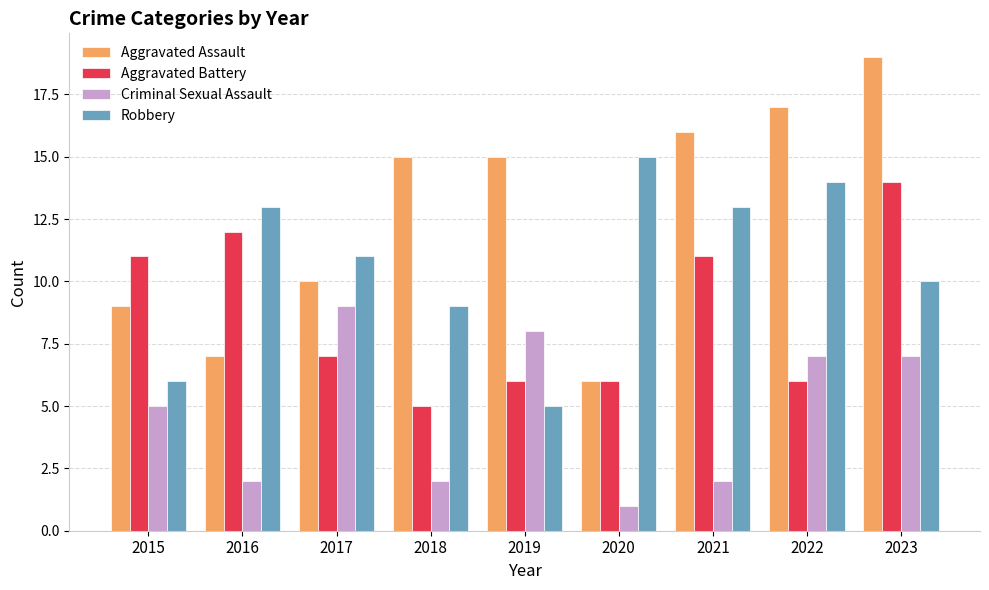

What is the total value across all series at 2021?

42